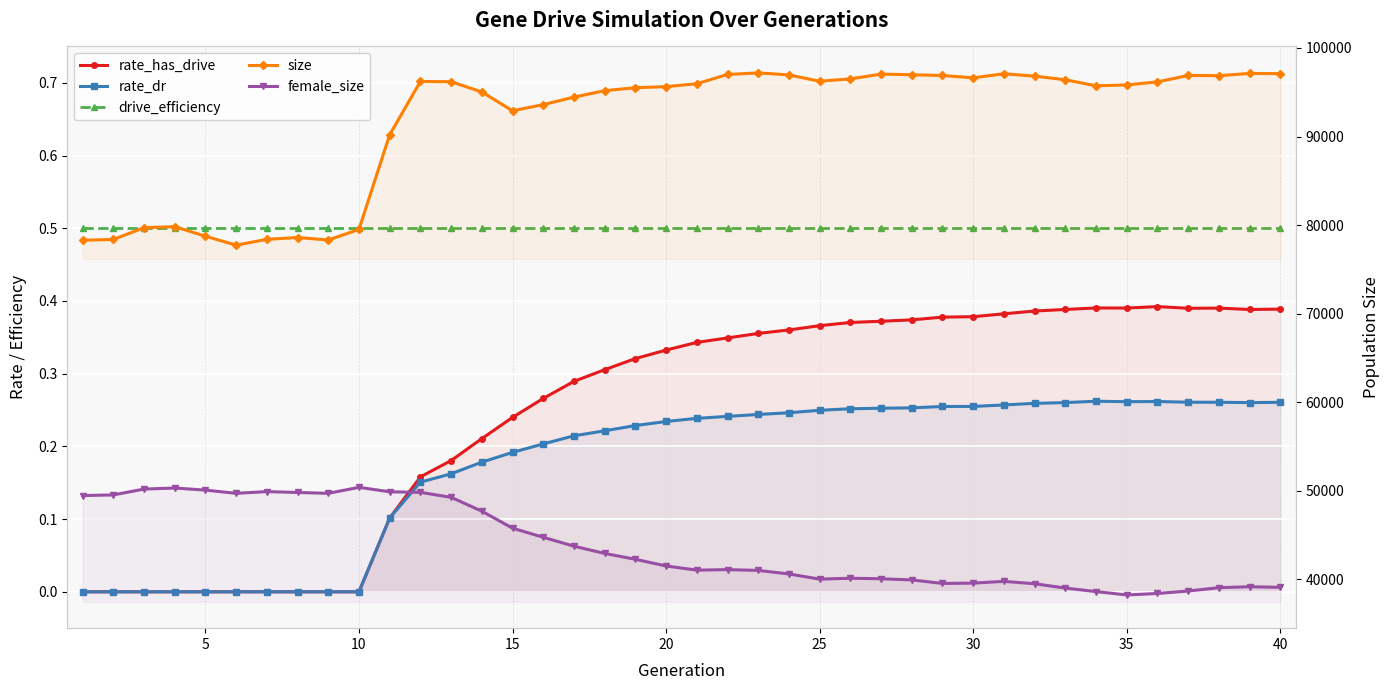

Count the number of categories in the chart.

40